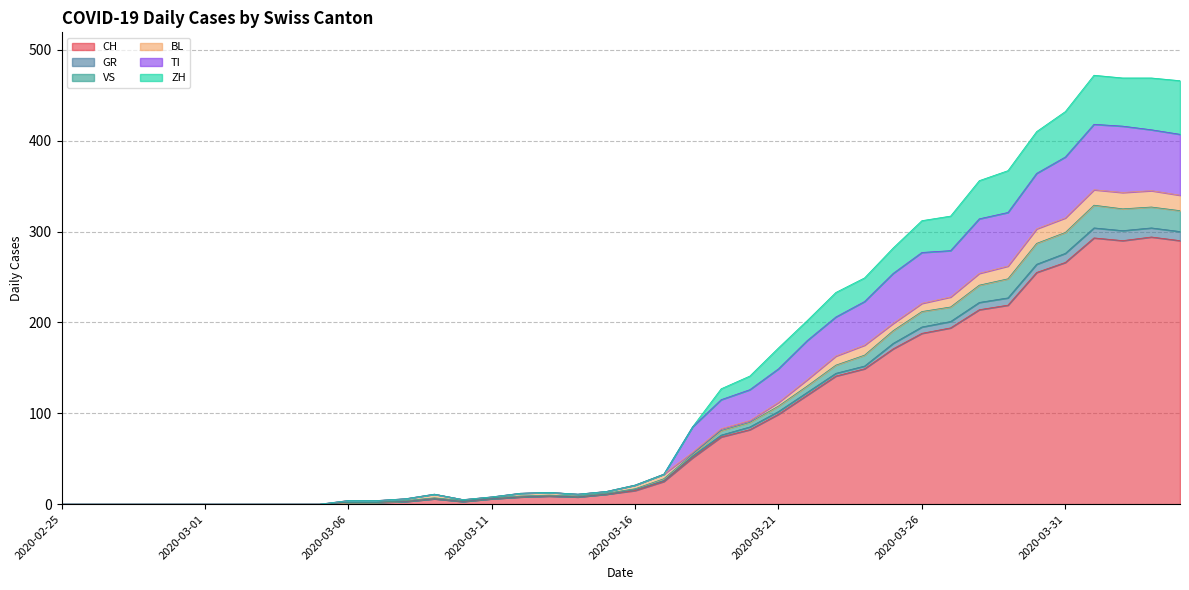

In GR, how many points are lower than both neighbors (excluding endpoints)?

3